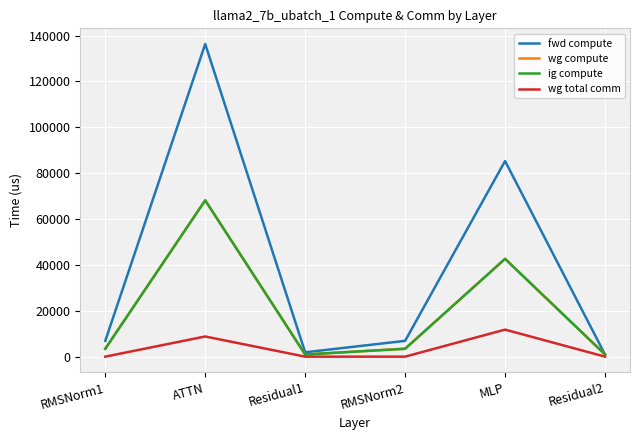

Is this an area chart (filled region under the line)?

No